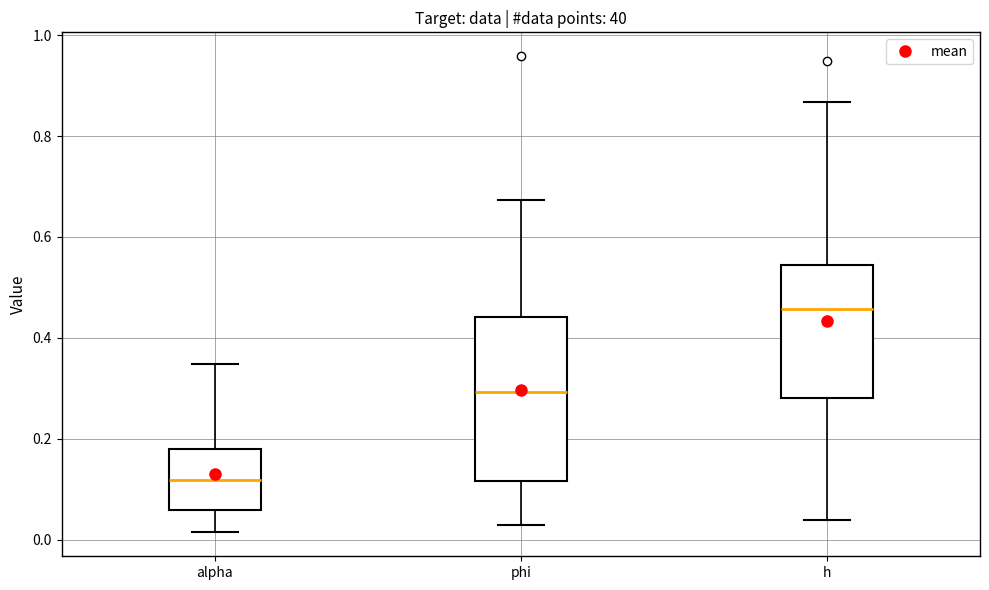

Where does the upper whisker of the box for h end on the y-axis? The values are not printed on the chart, so give them approximately, as read against the axis.

0.86